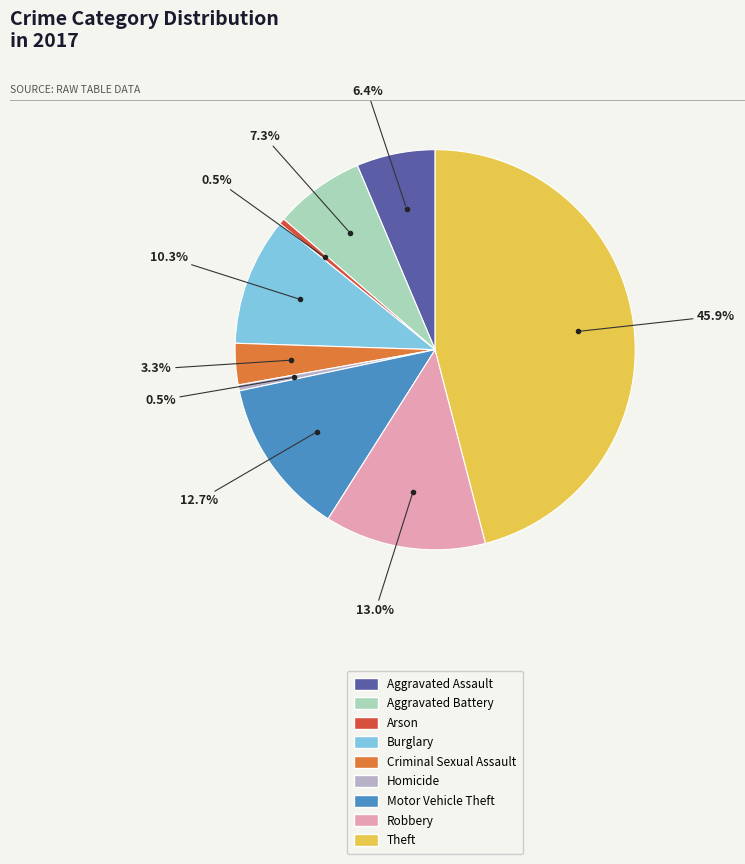

To the nearest percent, what is the difference between the largest and smallest slice percentages?

45%